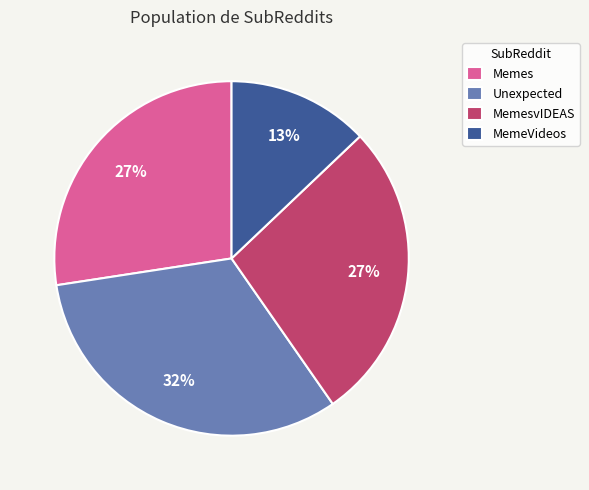

Which has a higher value, Unexpected or Memes?

Unexpected